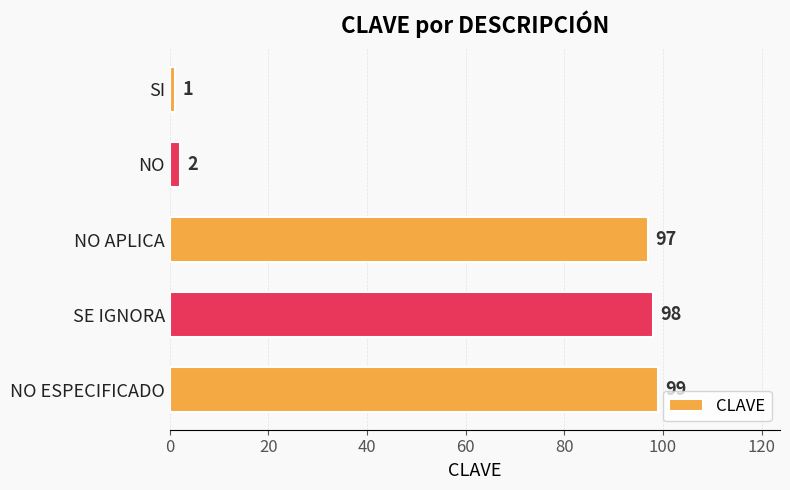

How many values are below 97?

2